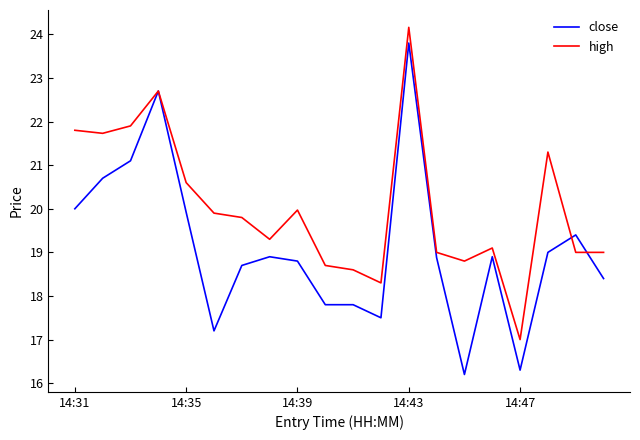

Which series has the largest total across all categories?

high